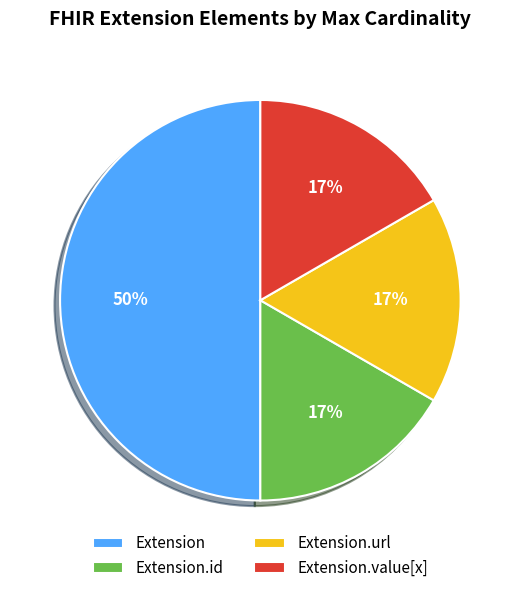

Does Extension.value[x] account for over 50% of the chart?

No